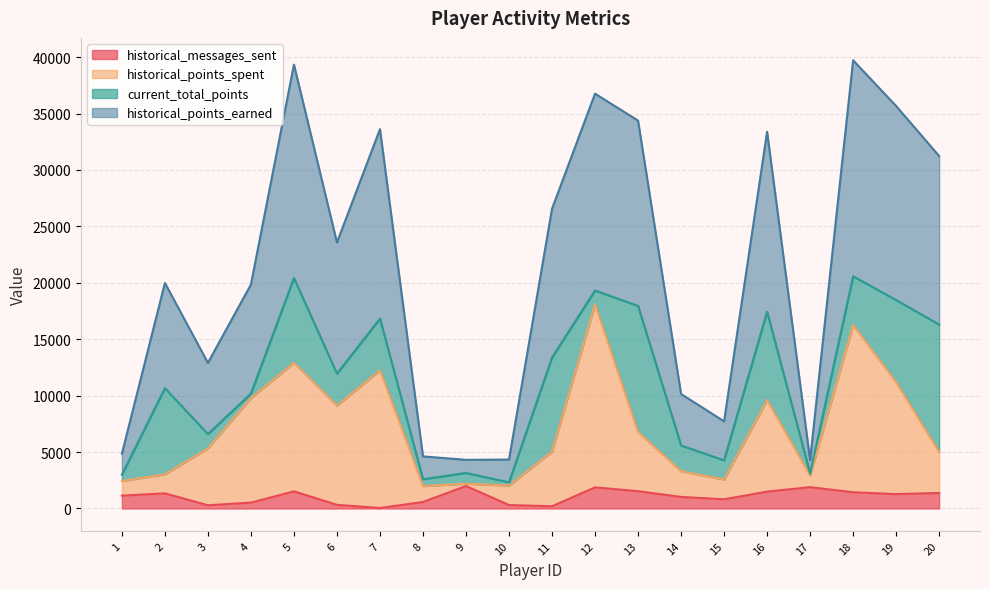

True or false: historical_points_spent and historical_points_earned cross at least once.

False